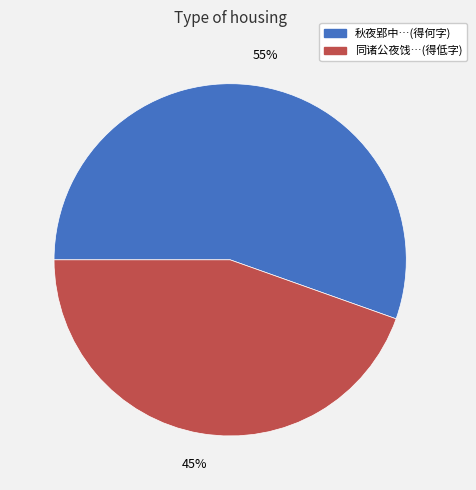

Count the number of slices in the pie.

2